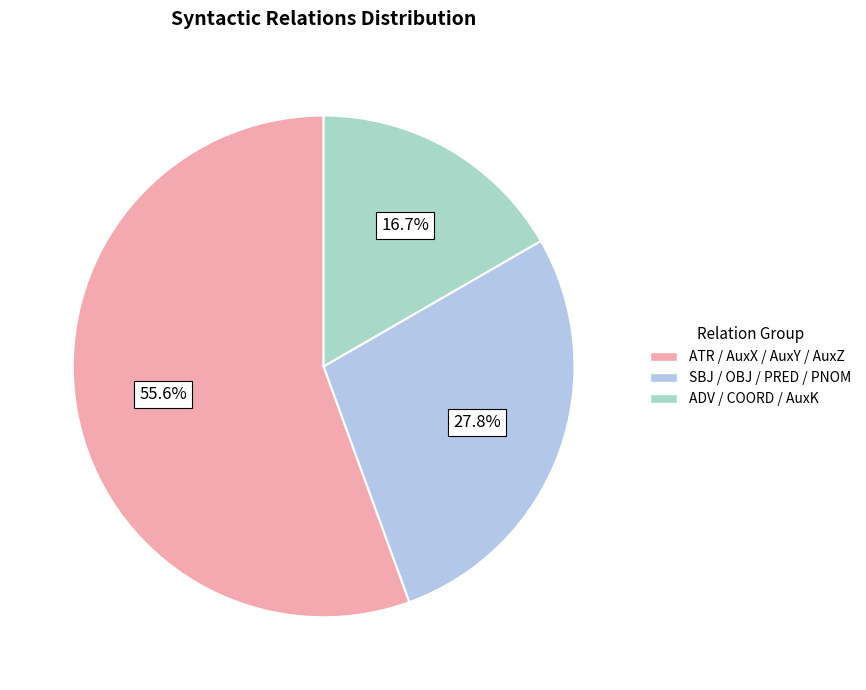

What is the smallest slice in the pie chart?

ADV / COORD / AuxK